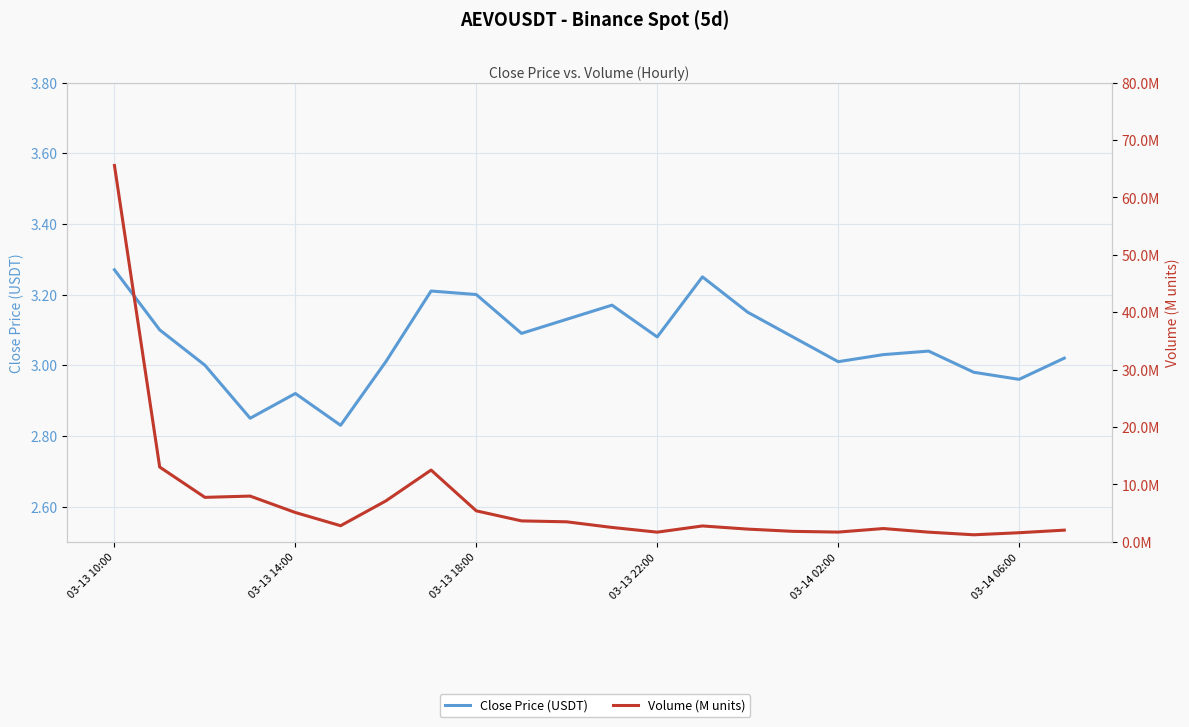

Rank the categories by Close Price (USDT) value from highest to lowest.

03-13 10:00, 13, 7, 8, 11, 14, 10, 03-13 14:00, 9, 12, 15, 18, 17, 21, 6, 16, 03-13 18:00, 19, 20, 03-14 02:00, 03-13 22:00, 03-14 06:00